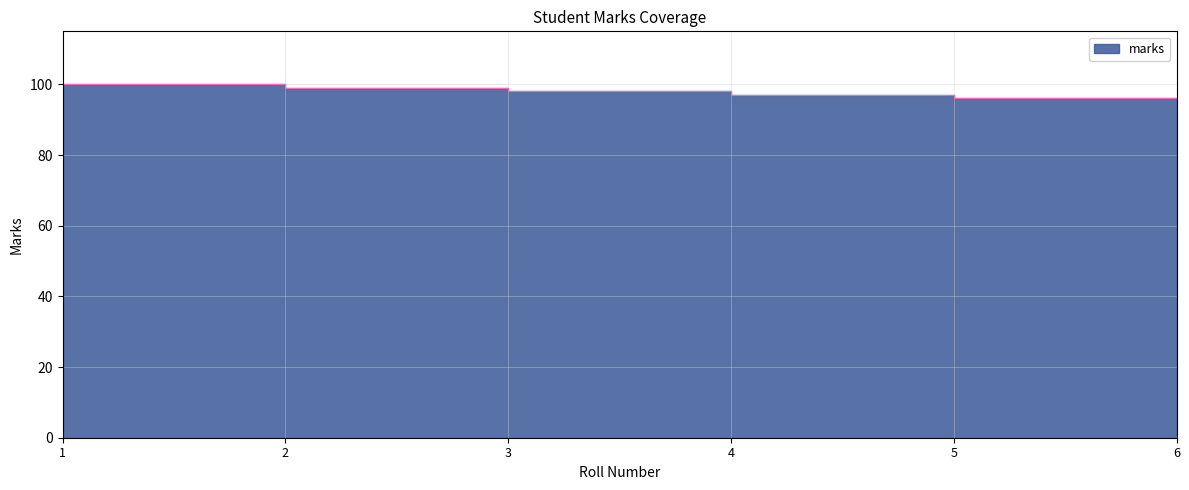

Reading right to left, transcribe all the data shown in this chart.

6=95	5=96	4=97	3=98	2=99	1=100